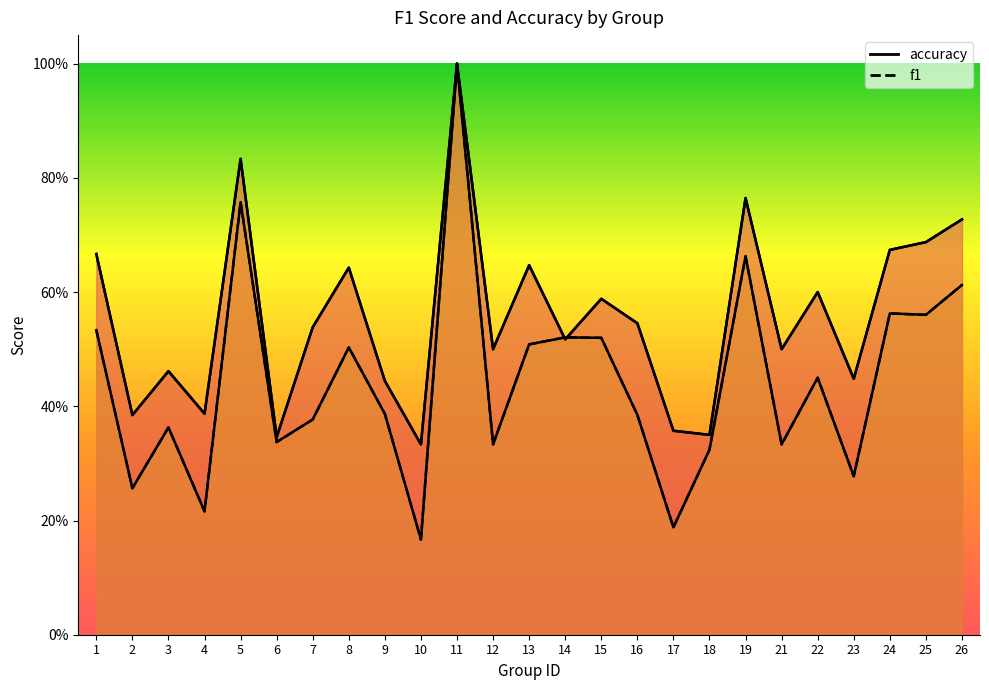

How many categories are shown in the chart?

25